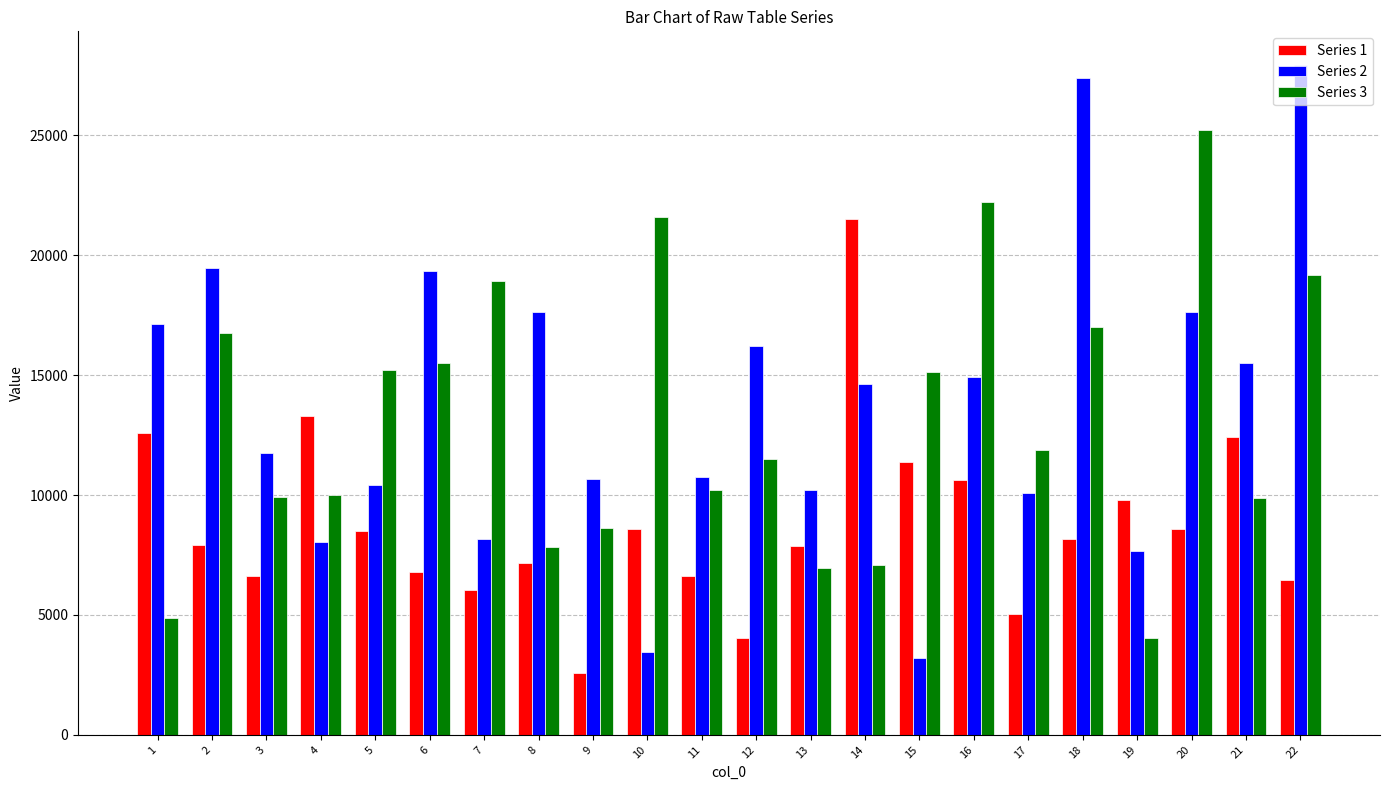

Which series has the largest range (max minus min)?

Series 2